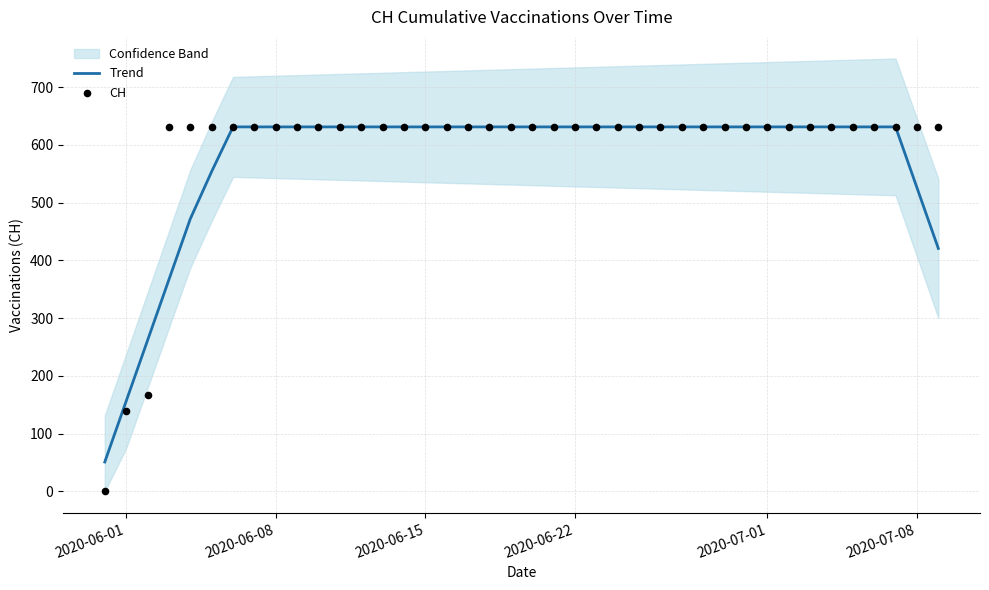

Which series reaches the maximum Y coordinate?

CH